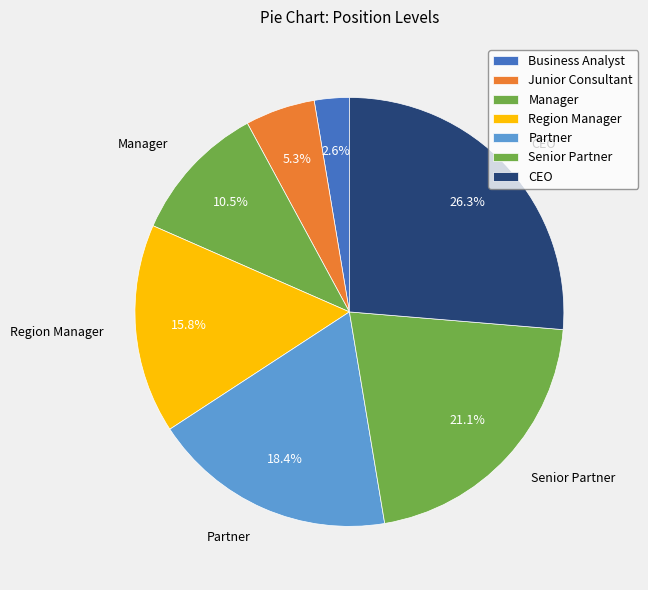

What is the smallest slice in the pie chart?

Business Analyst